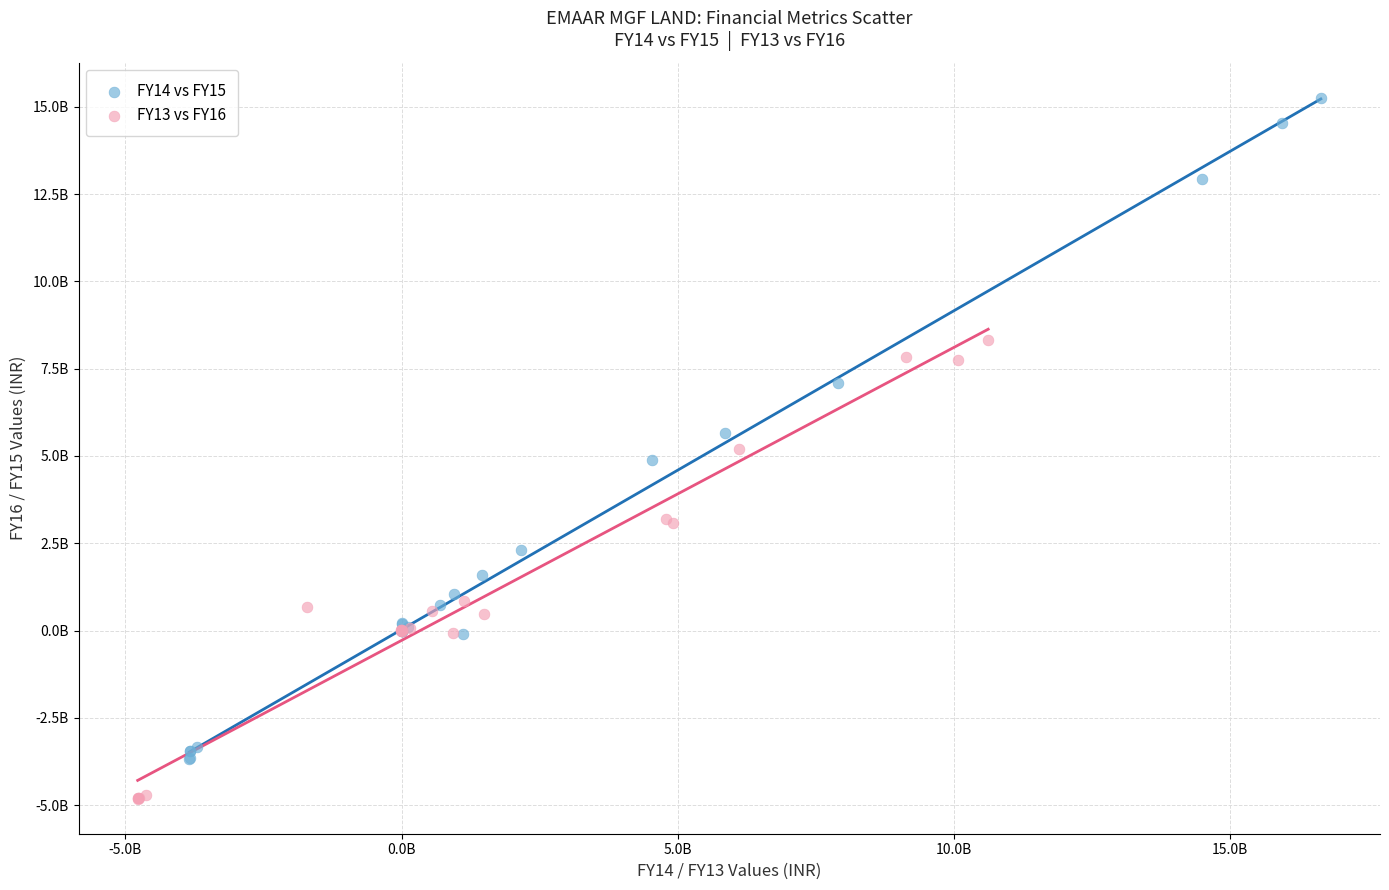

Which series contains the highest Y value?

FY14 vs FY15